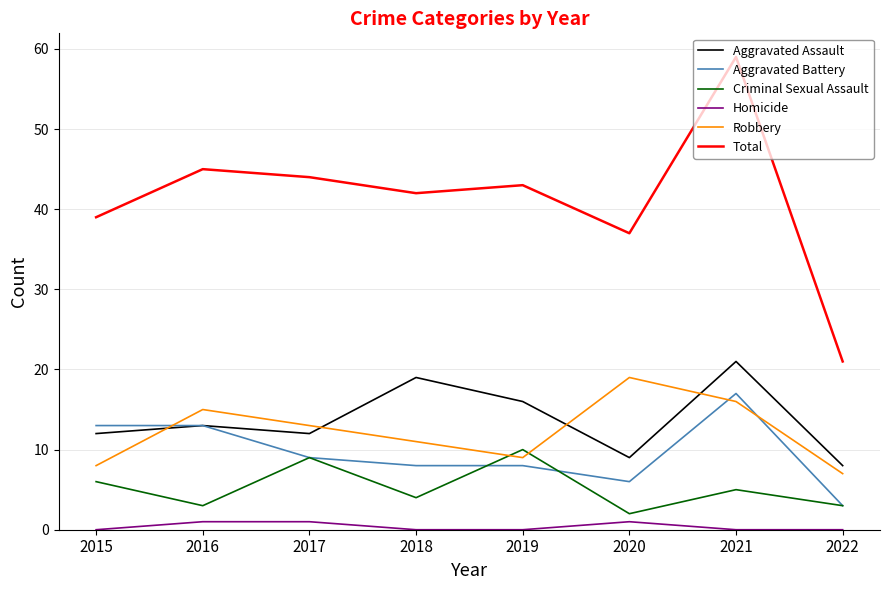

What is the minimum value for Aggravated Assault?

8